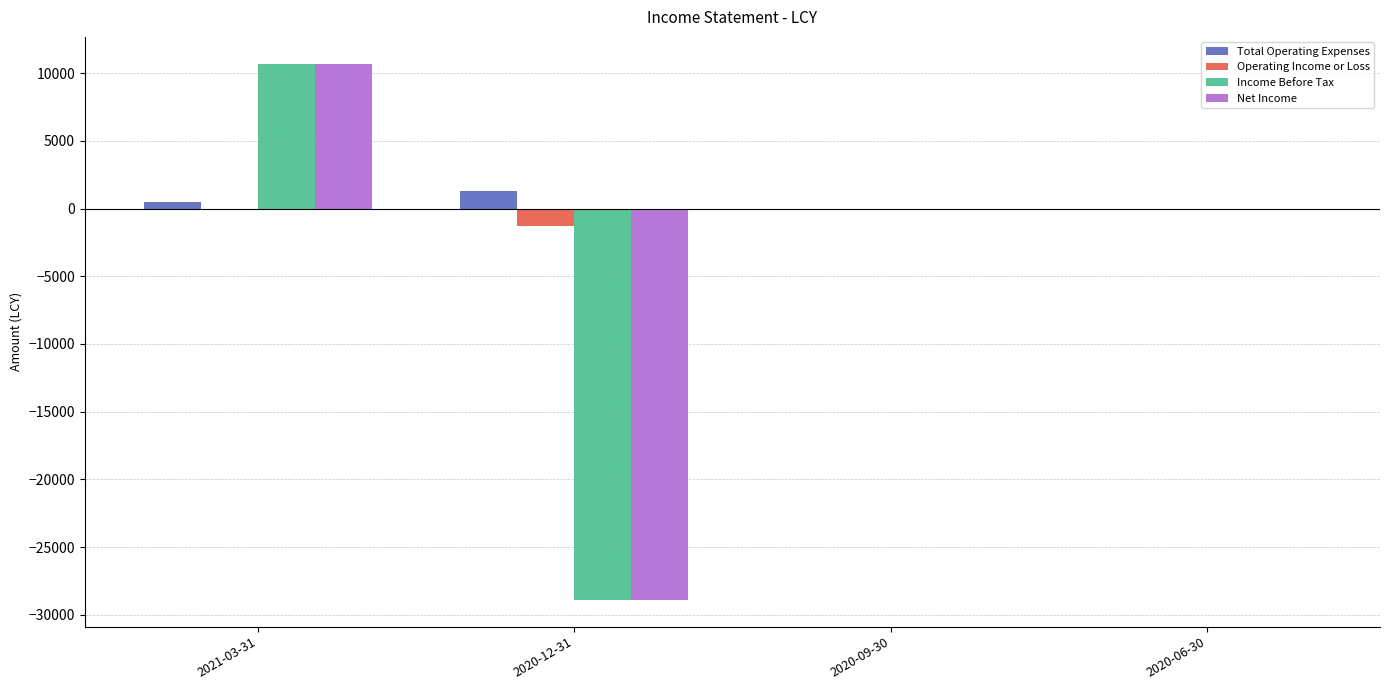

What is the total value across all series at 2021-03-31?

21900